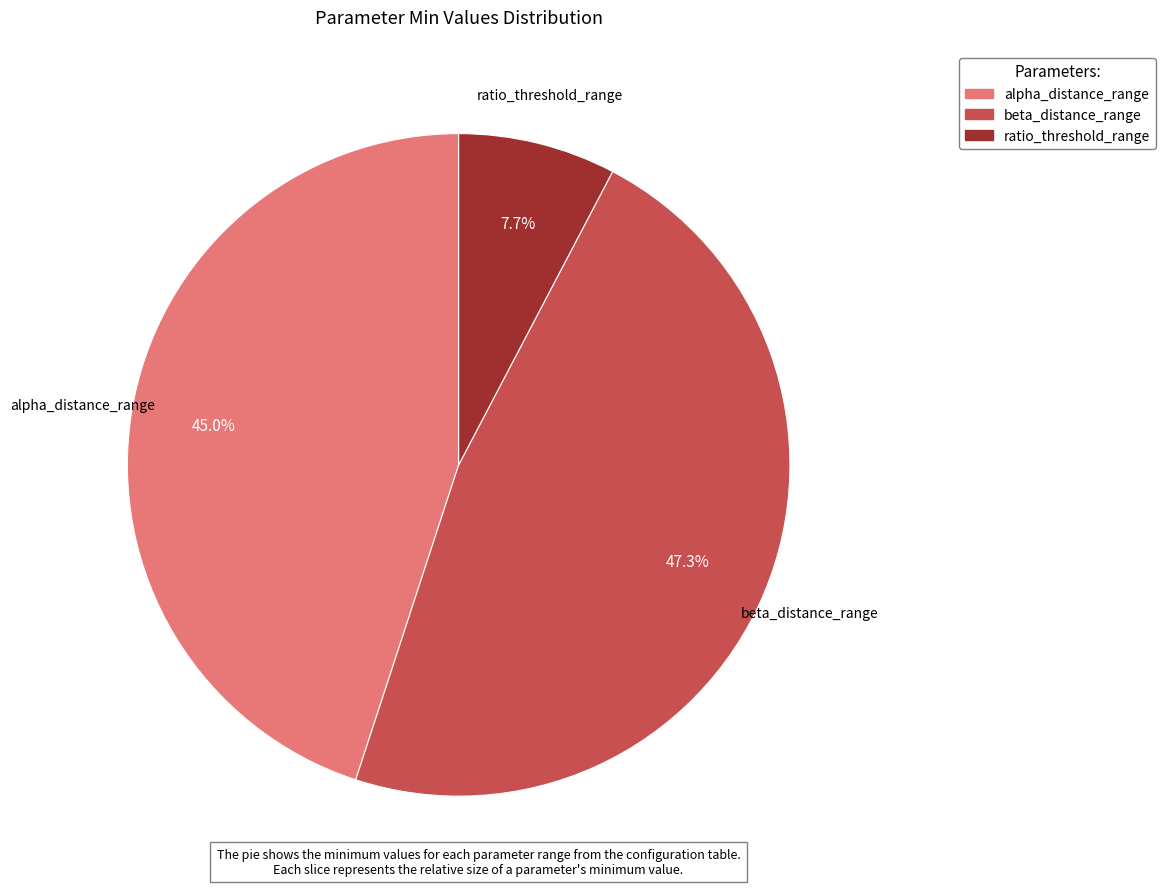

Which slice is the smallest?

ratio_threshold_range